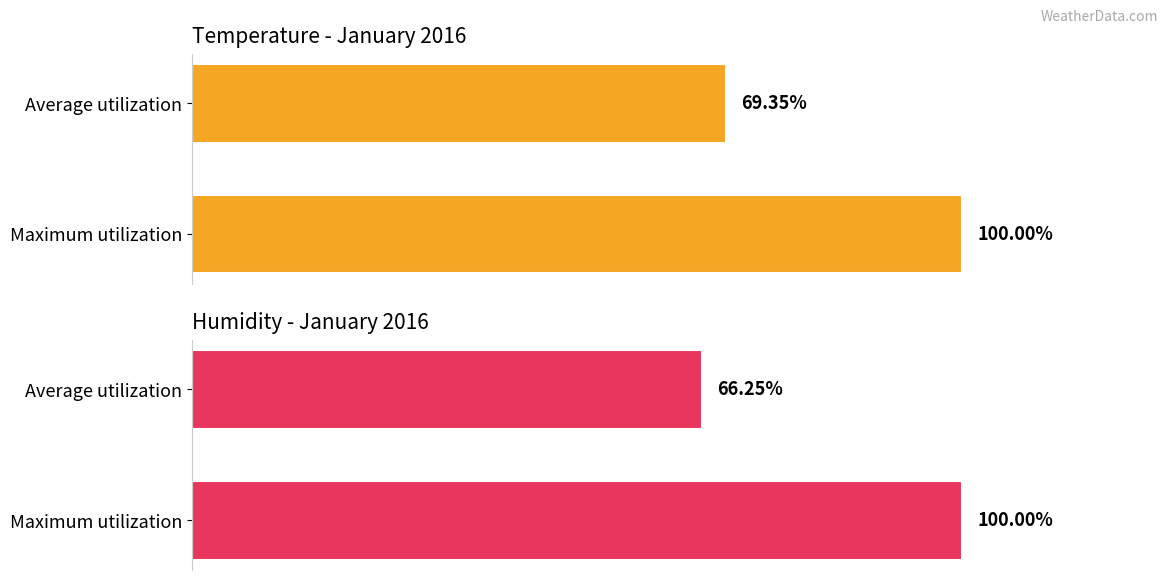

List the series in order of their peak value, lowest first.

Temperature, Humidity